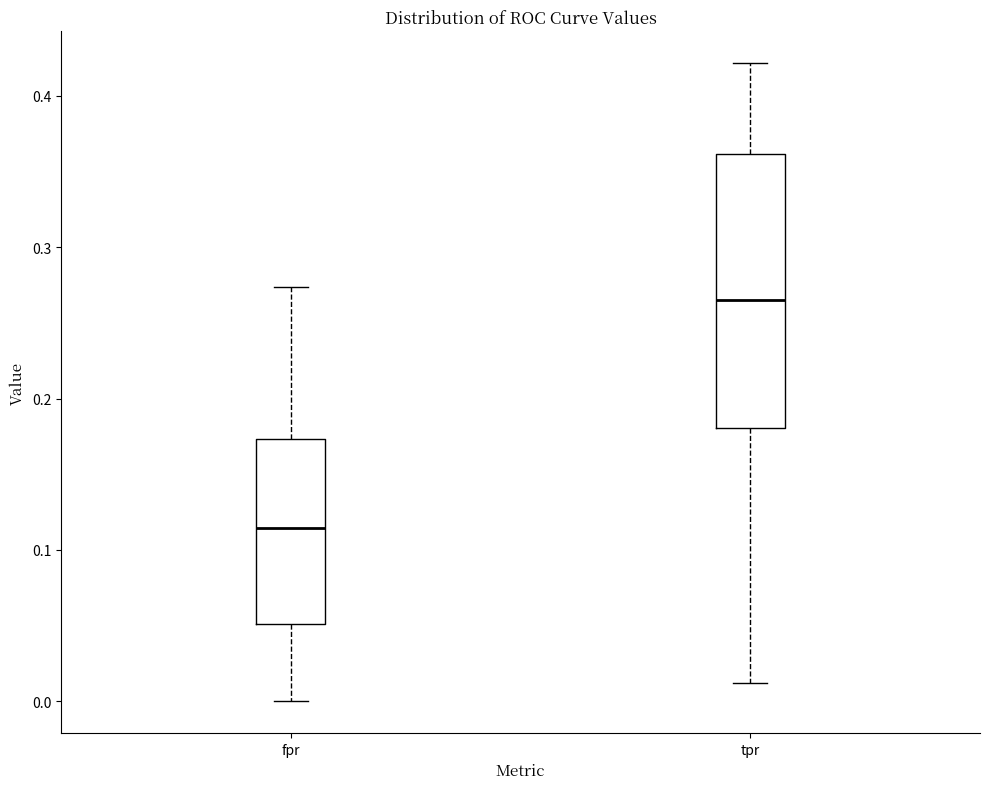

Reading left to right, transcribe this box plot: for each box, give where its median line is, the range the box spans, and where its two whiskers end, as read against the y-axis. The values are not printed on the chart, so give them approximately, as read against the axis.

fpr: median 0.11, box 0.05 to 0.17, whiskers 0.00 to 0.27
tpr: median 0.27, box 0.18 to 0.36, whiskers 0.01 to 0.42